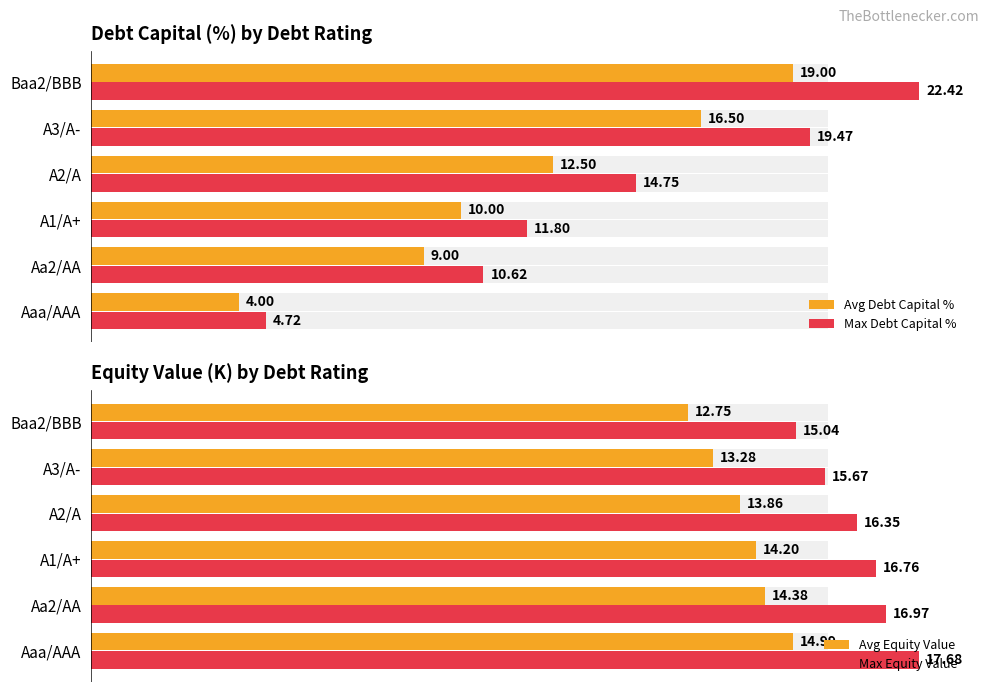

Where is Max Debt Capital % nearest to the value 13?

A1/A+